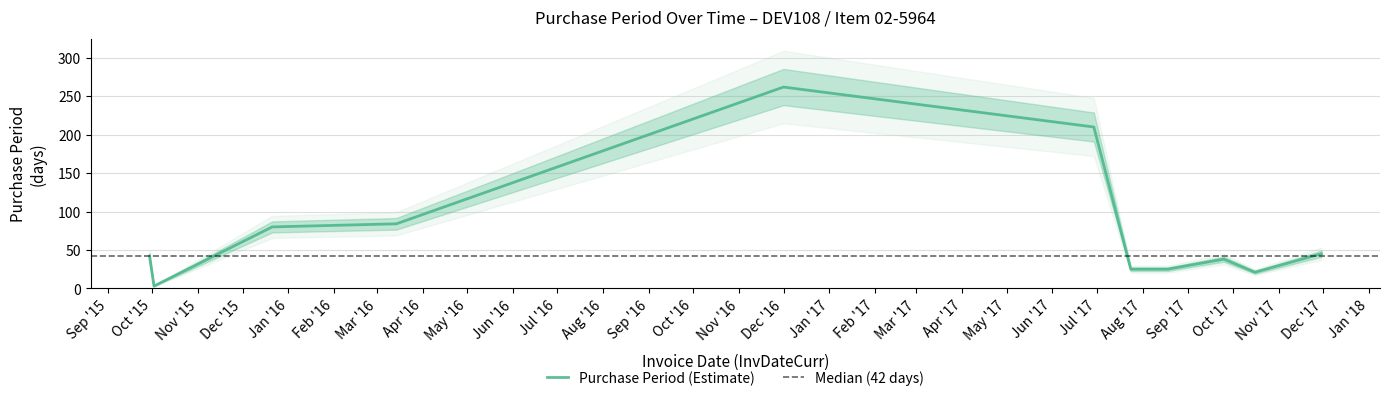

Reading left to right, list all the values displayed in this chart.

42	3	80	84	262	210	25	25	38	21	45